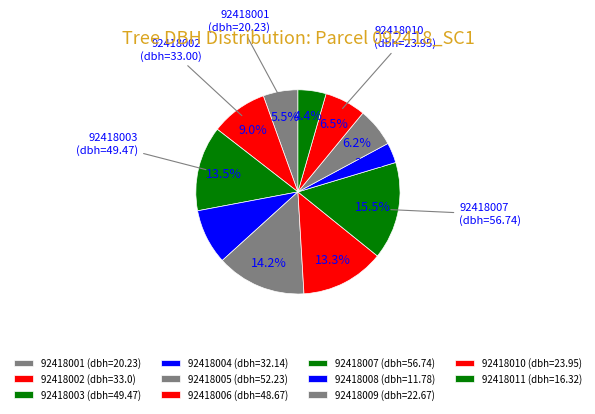

How much of the chart is everything except 92418005?

85.8%